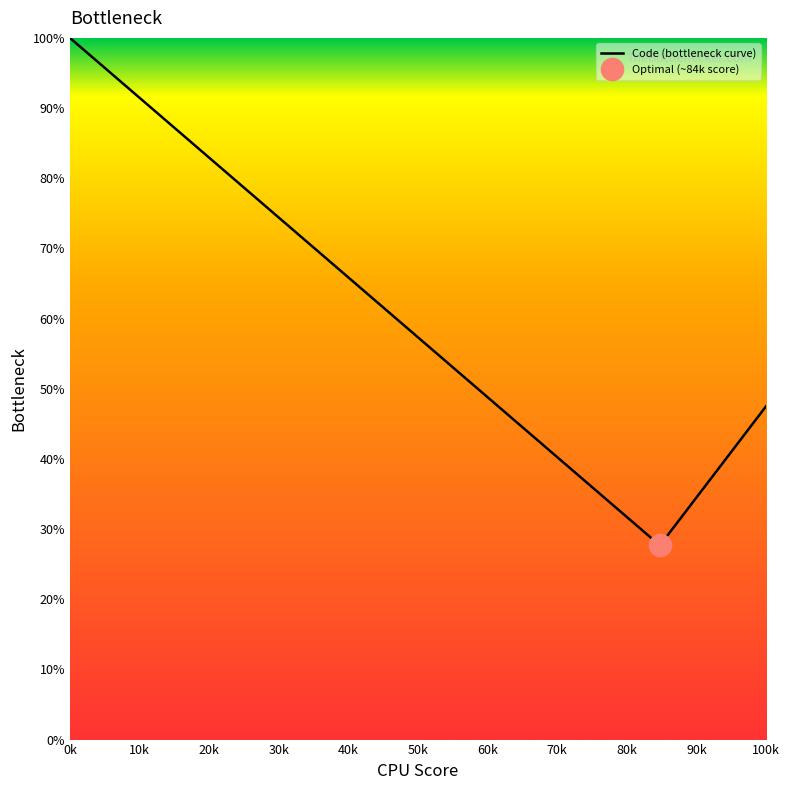

At which category does the chart reach its peak across all series?

0k